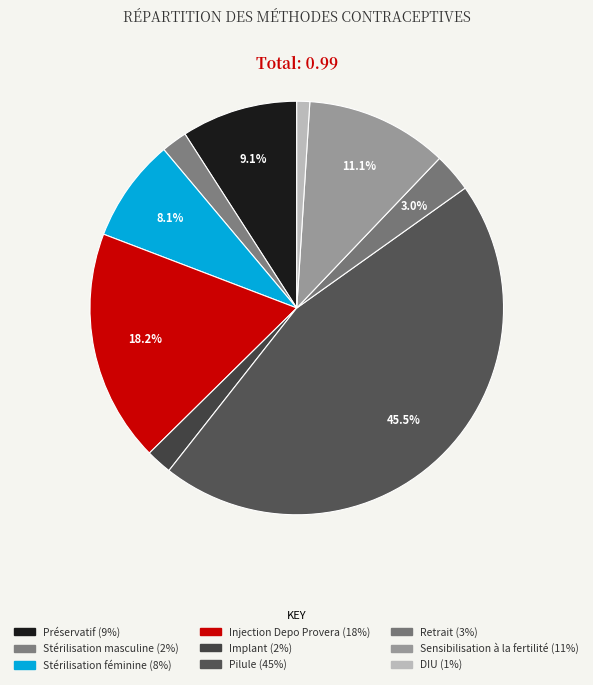

Does Injection Depo Provera account for over 50% of the chart?

No